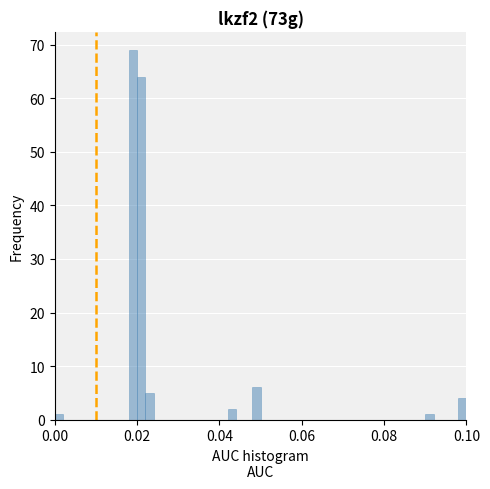

Around what value on the x-axis is the tallest bar? Give the approximate position of its centre, as read against the axis.

0.020